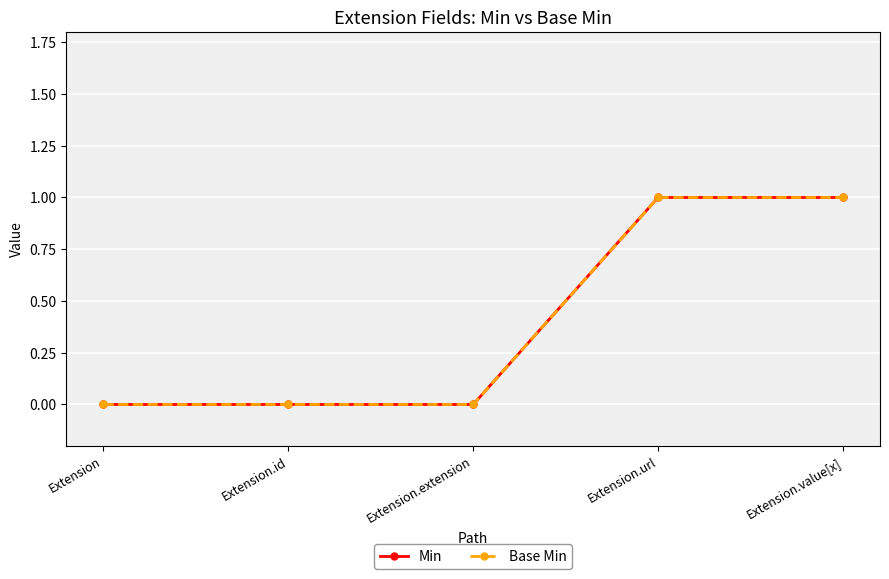

Does the chart have visible grid lines?

Yes